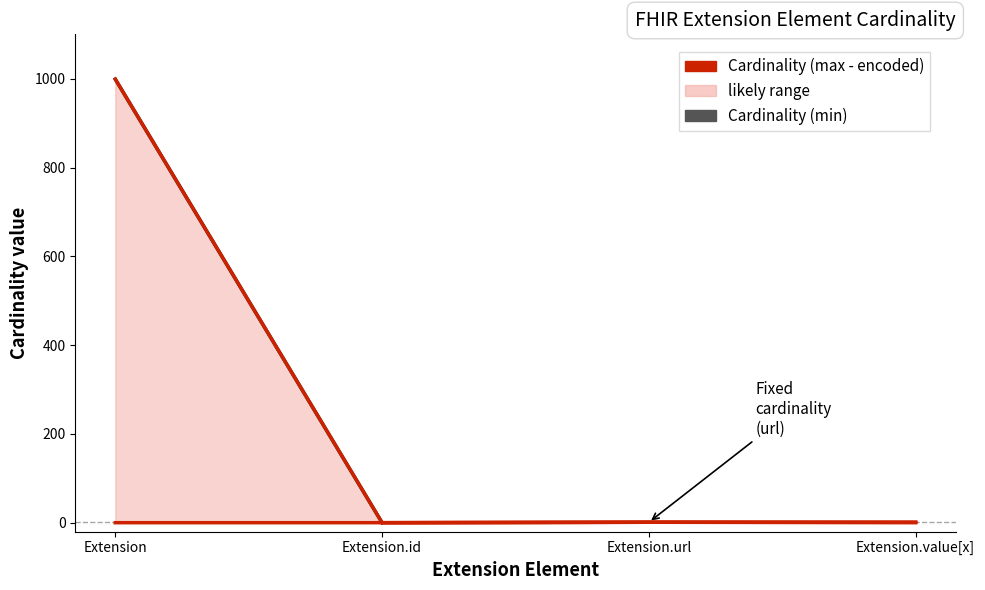

At which category does the chart reach its peak across all series?

Extension